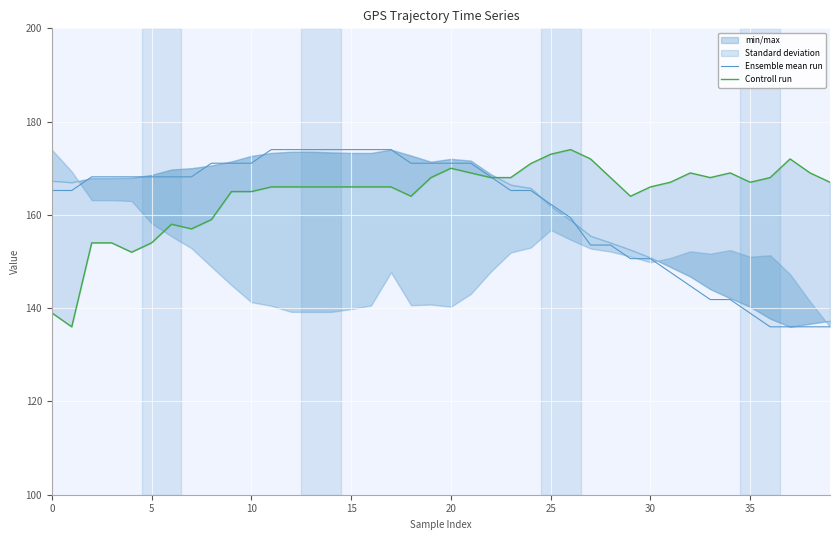

True or false: Ensemble mean run has a value of 228.9 at 25.

False